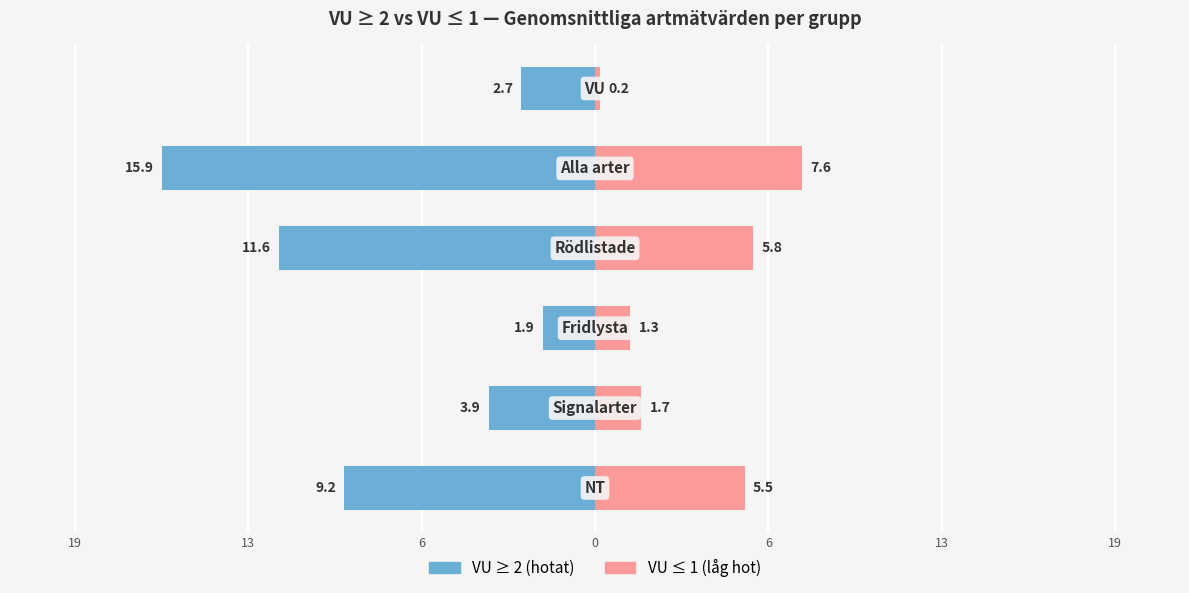

Reading left to right, what are all the values shown in this chart?

VU ≥ 2 (hotat): -9.2	-3.9	-1.9	-11.6	-15.9	-2.7
VU ≤ 1 (låg hot): 5.5	1.7	1.3	5.8	7.6	0.2